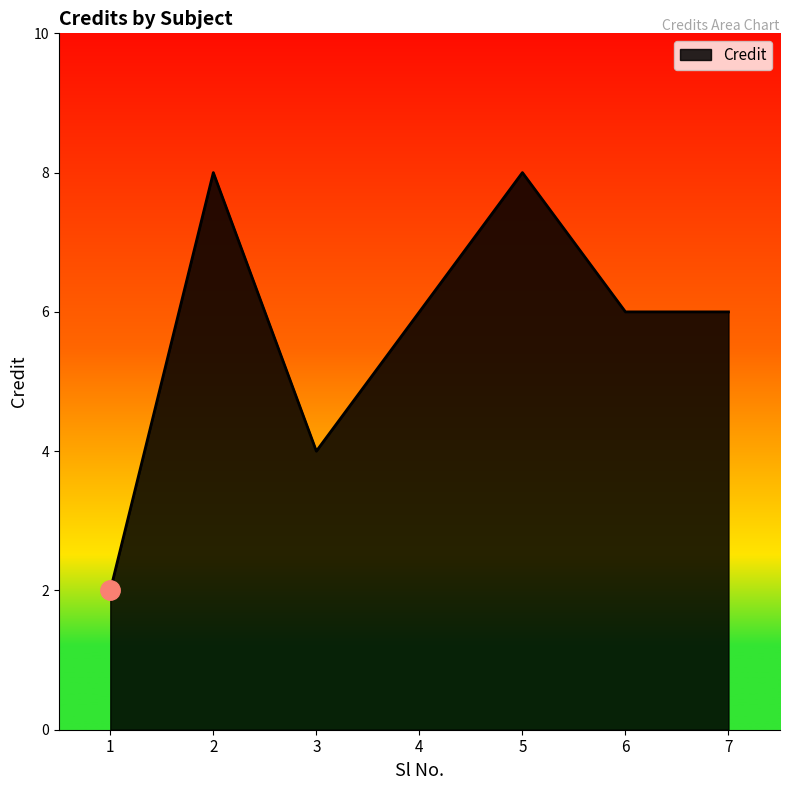

Is it true that the value at 6 is 6?

True